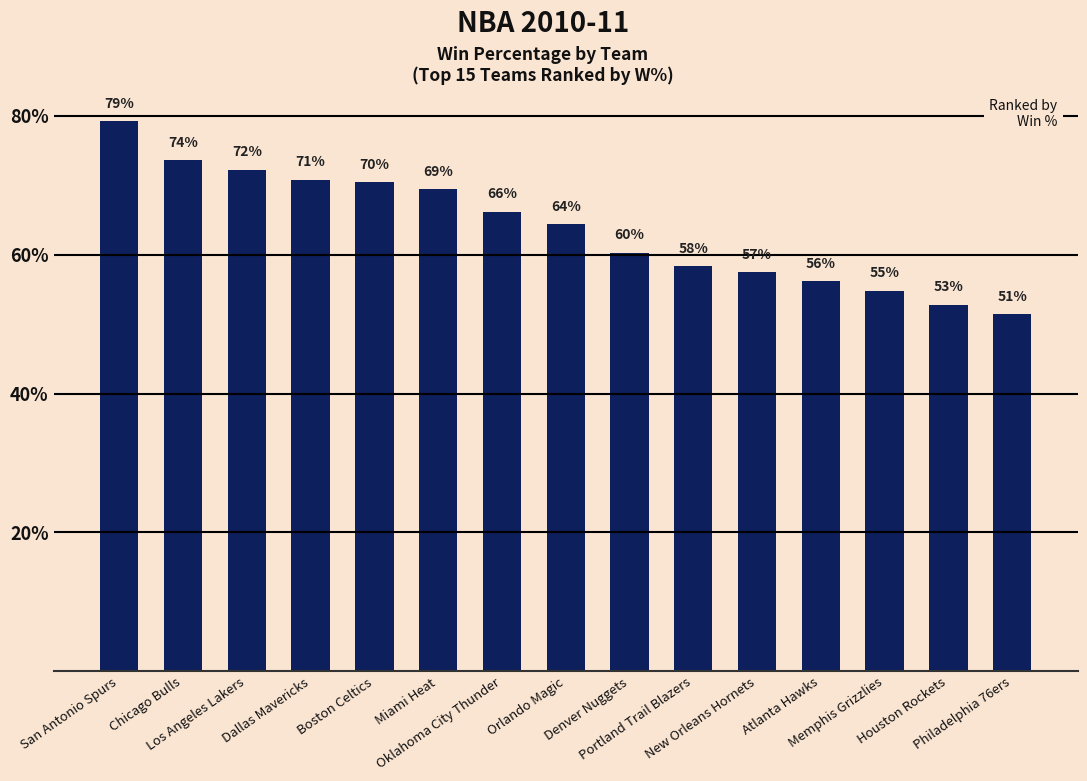

Reading right to left, extract all data points from this chart.

0.5	0.5	0.5	0.6	0.6	0.6	0.6	0.6	0.7	0.7	0.7	0.7	0.7	0.7	0.8